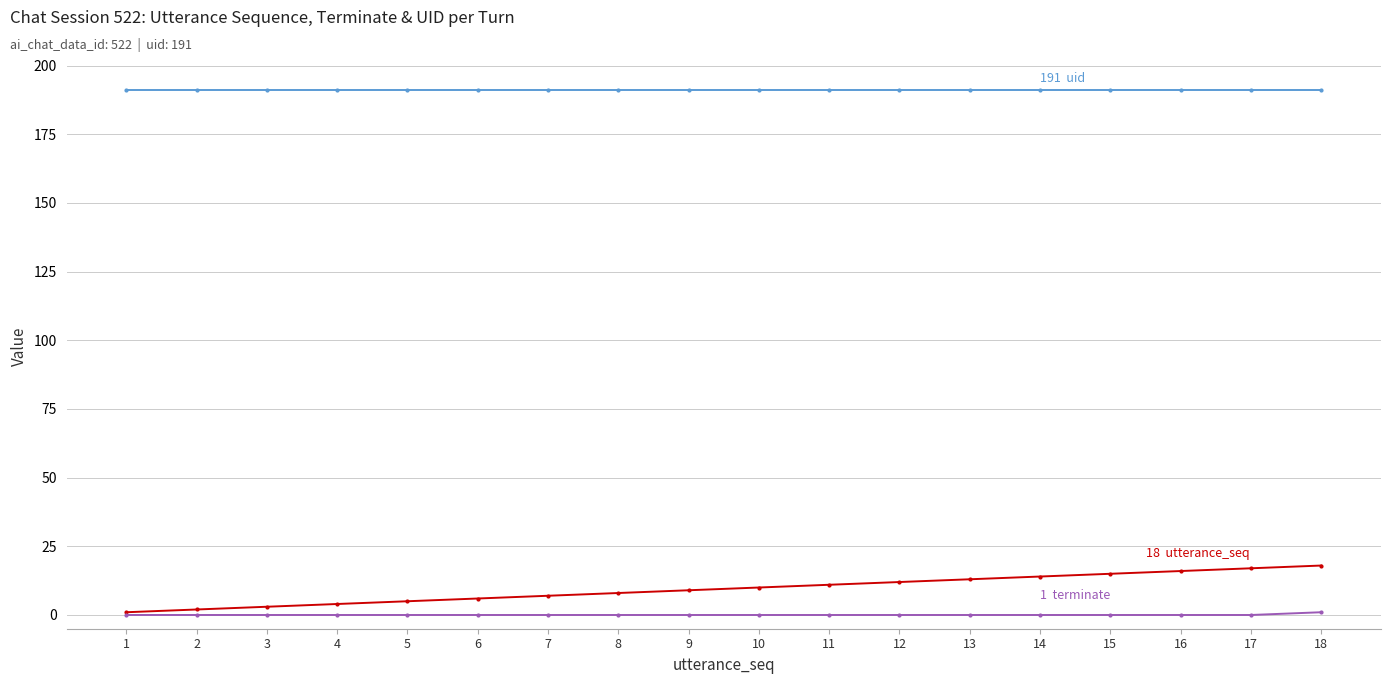

What is the difference between the highest and lowest values at 14?

191